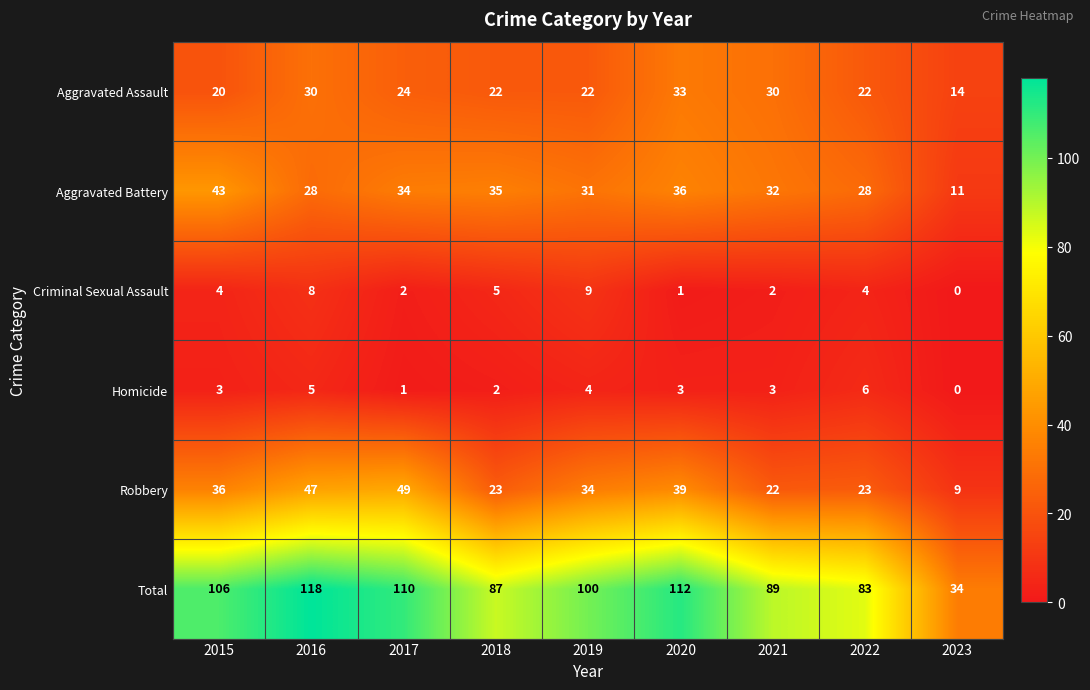

Which series has the widest spread of values?

Total